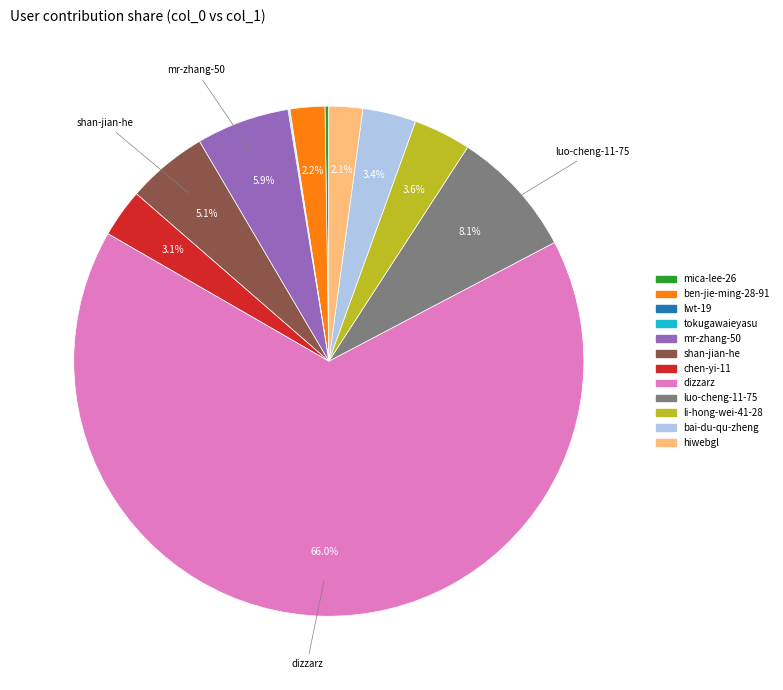

What is the largest slice in the pie chart?

dizzarz